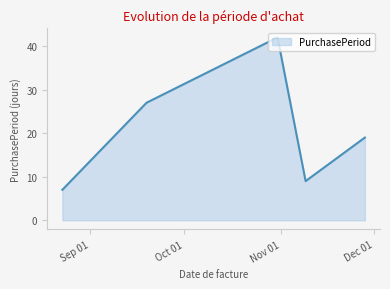

What is the maximum value shown in the chart?

42